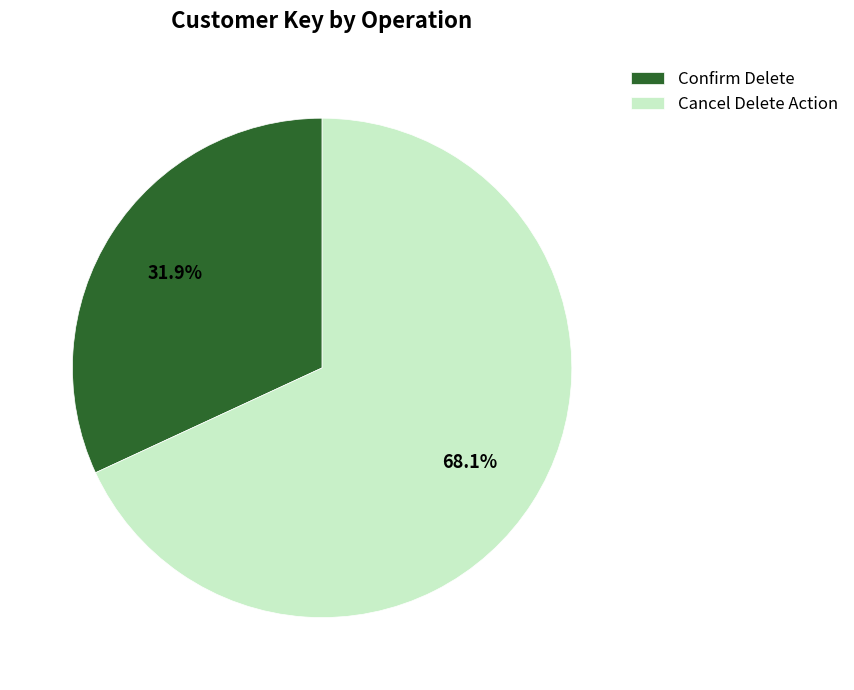

To the nearest percent, what is the difference between the largest and smallest slice percentages?

36%